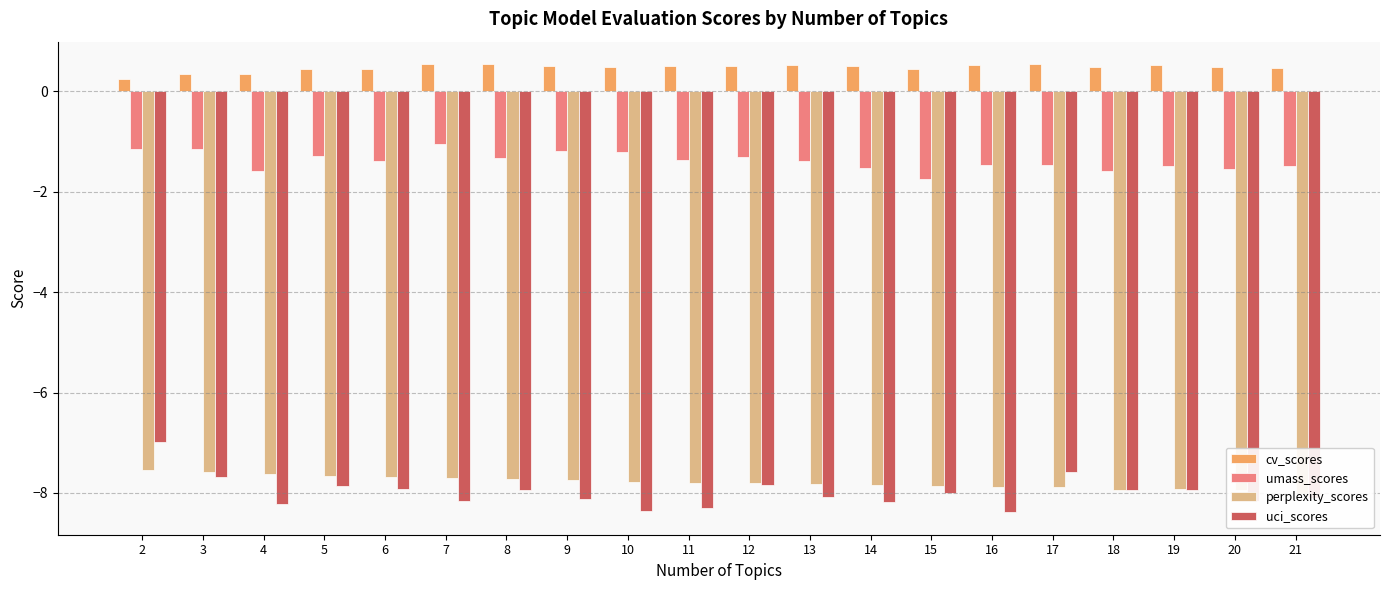

What is the difference between the highest and lowest values at 18?

8.4